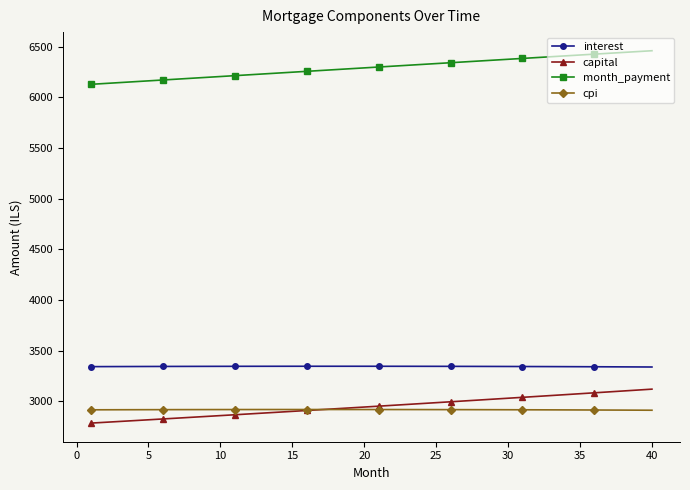

At how many categories does at least one series exceed 3975?

40